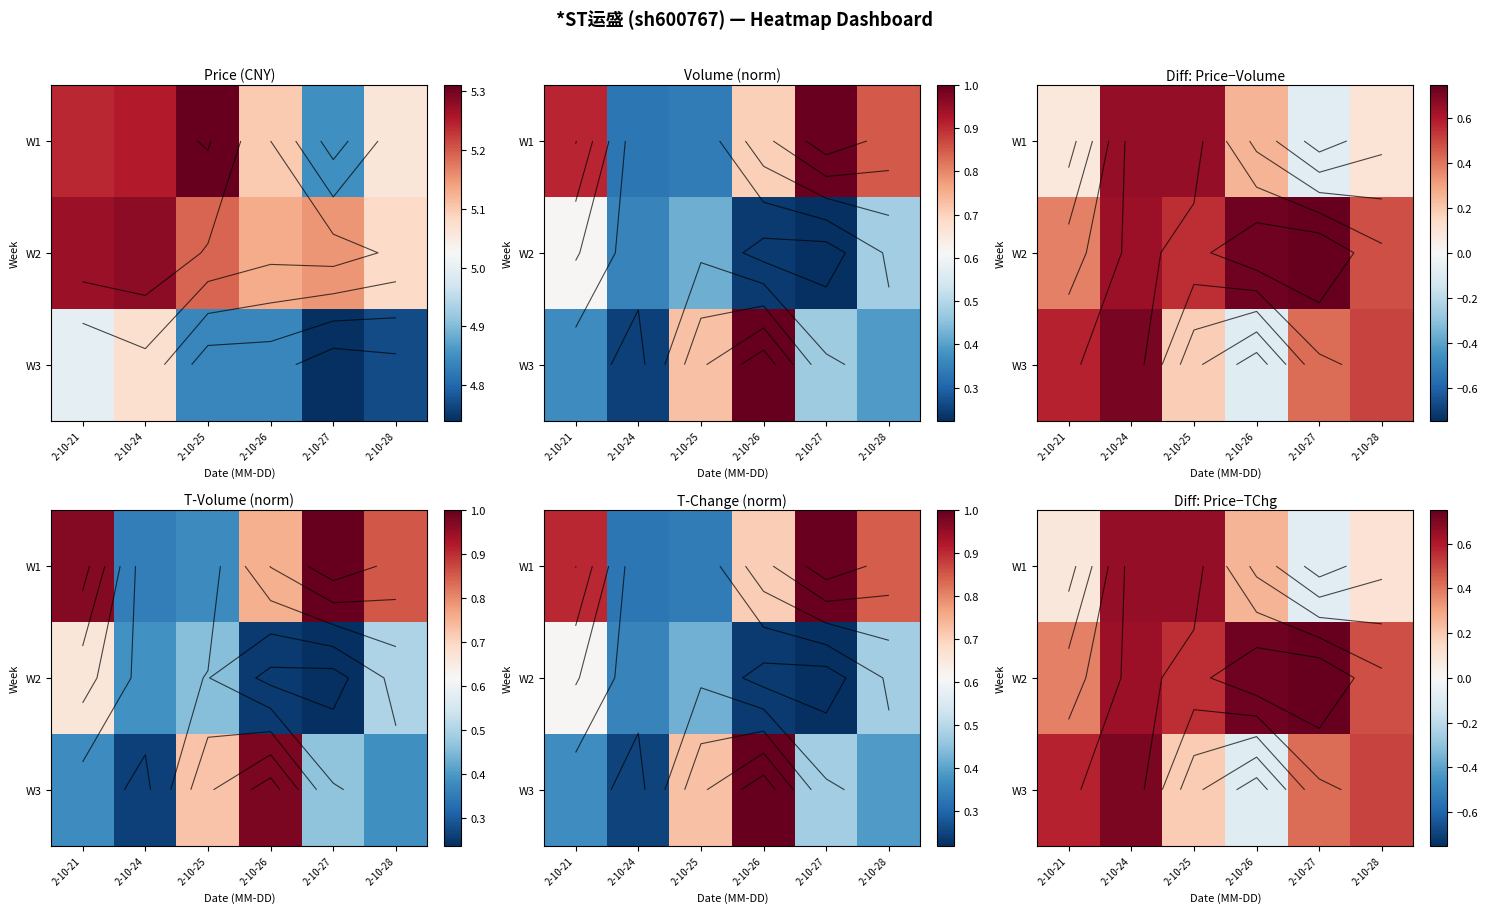

How many data points in W1 are less than 0?

1